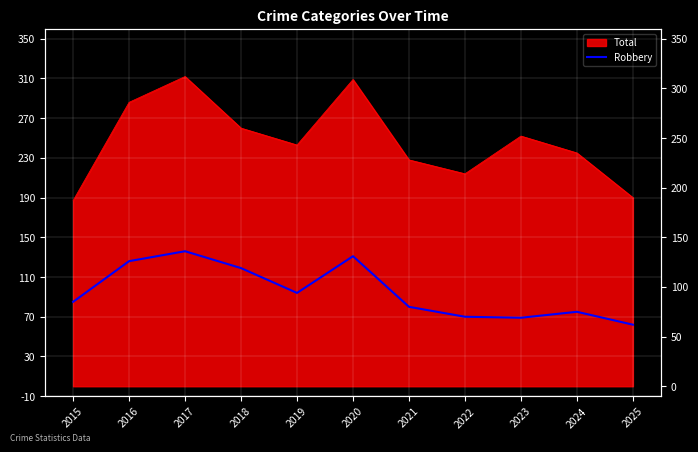

At which label is the value closest to 99?

2019